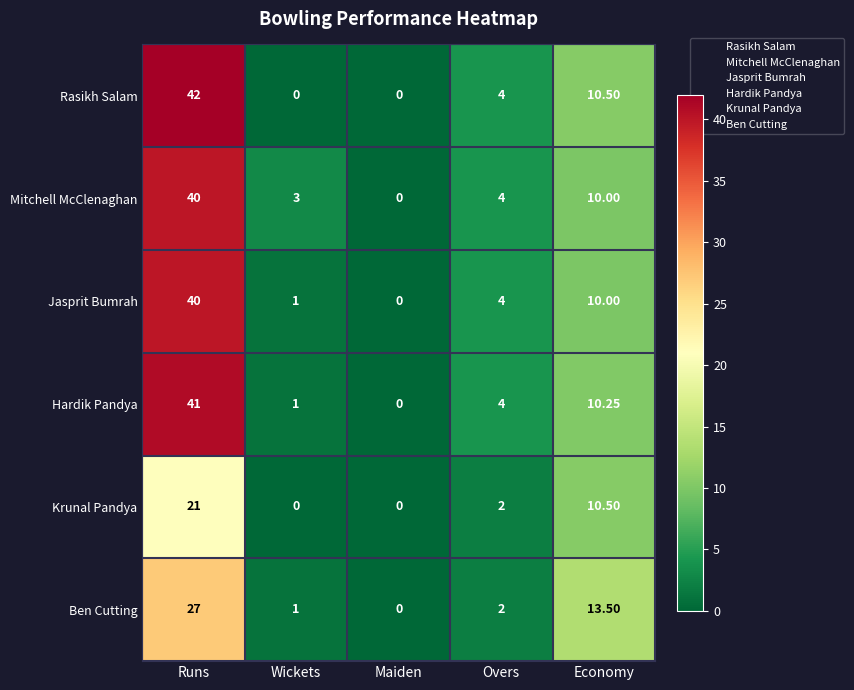

Is the value of Jasprit Bumrah at Overs greater than the value of Ben Cutting at Runs?

No